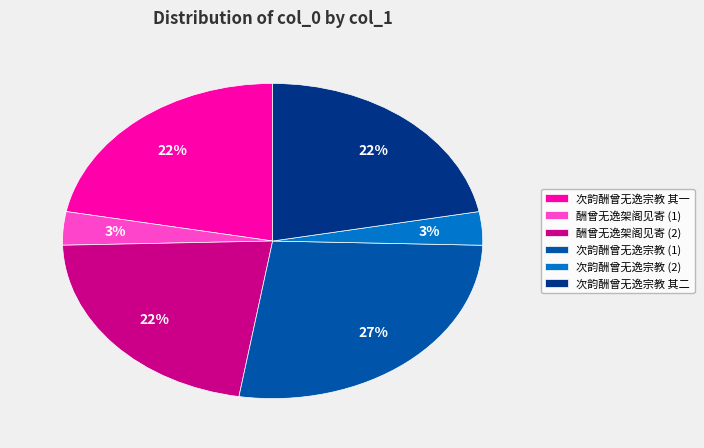

To the nearest percent, what is the average slice percentage?

17%